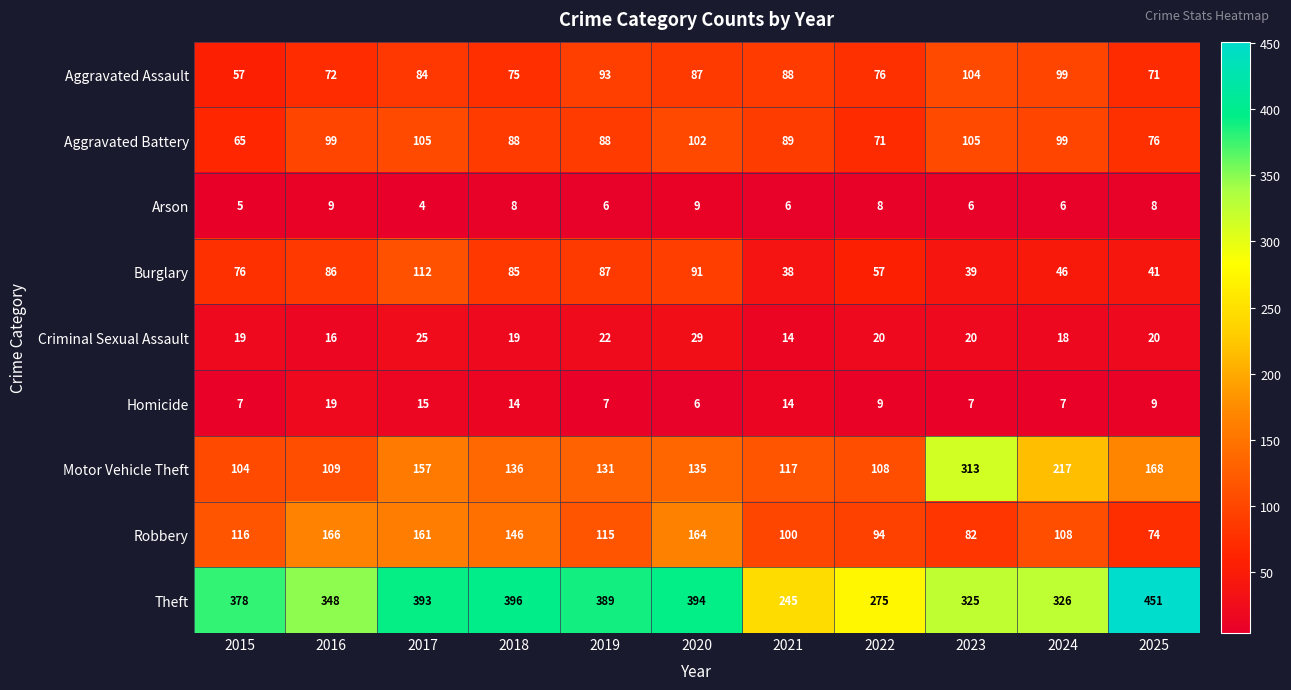

Which series has the largest range (max minus min)?

Motor Vehicle Theft